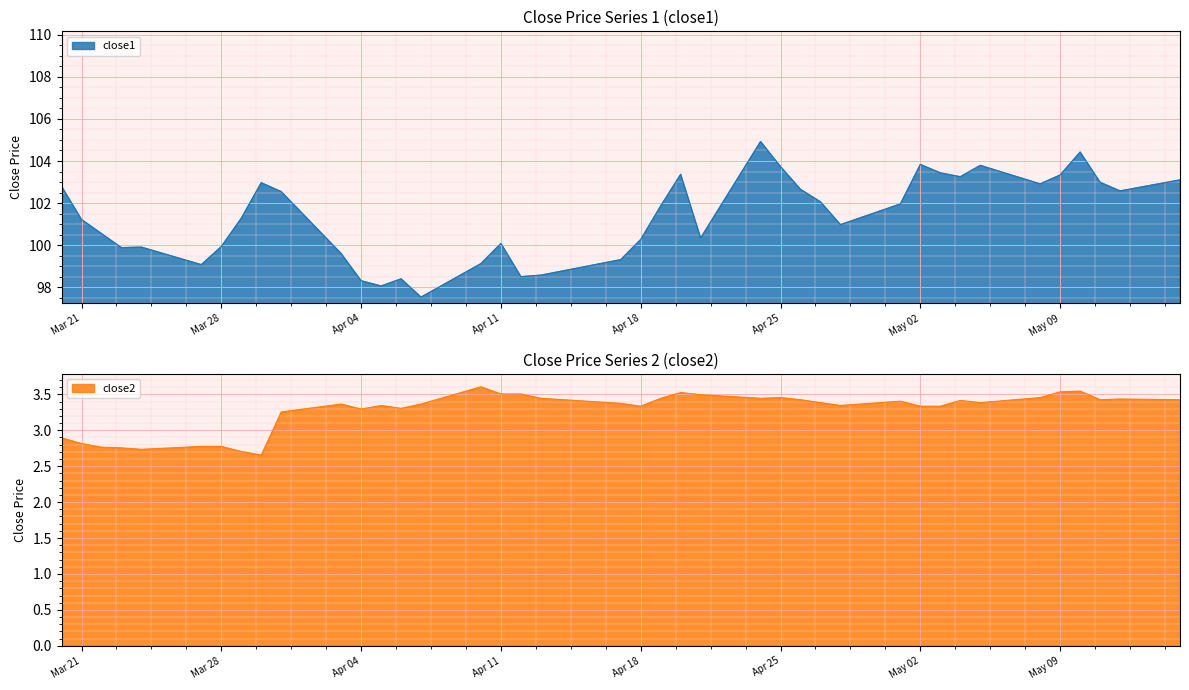

How many categories are shown in the chart?

40